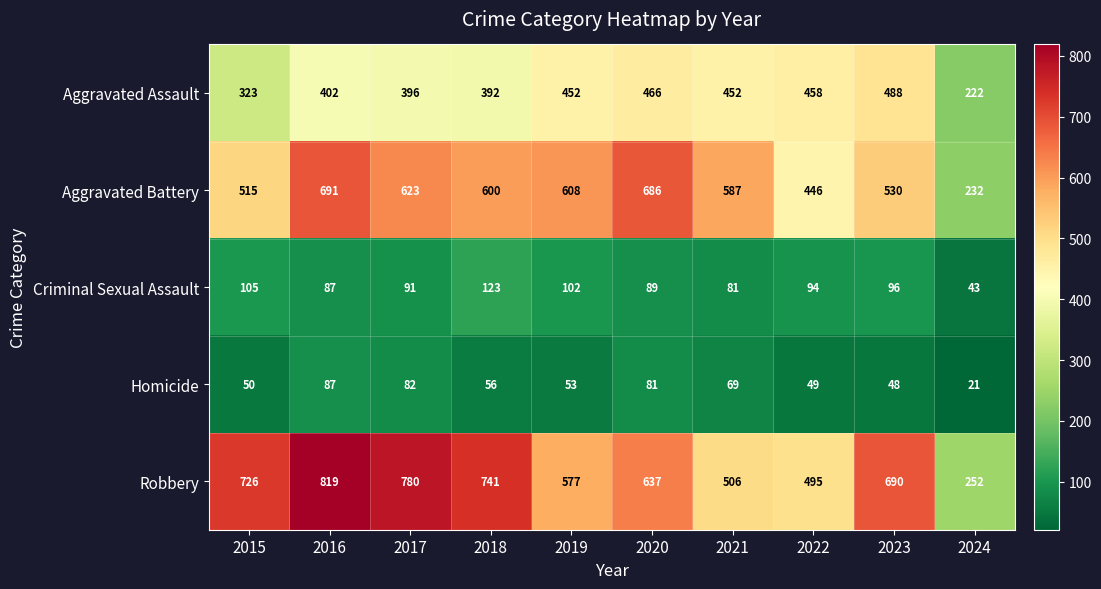

Which series changed the most between 2017 and 2024?

Robbery